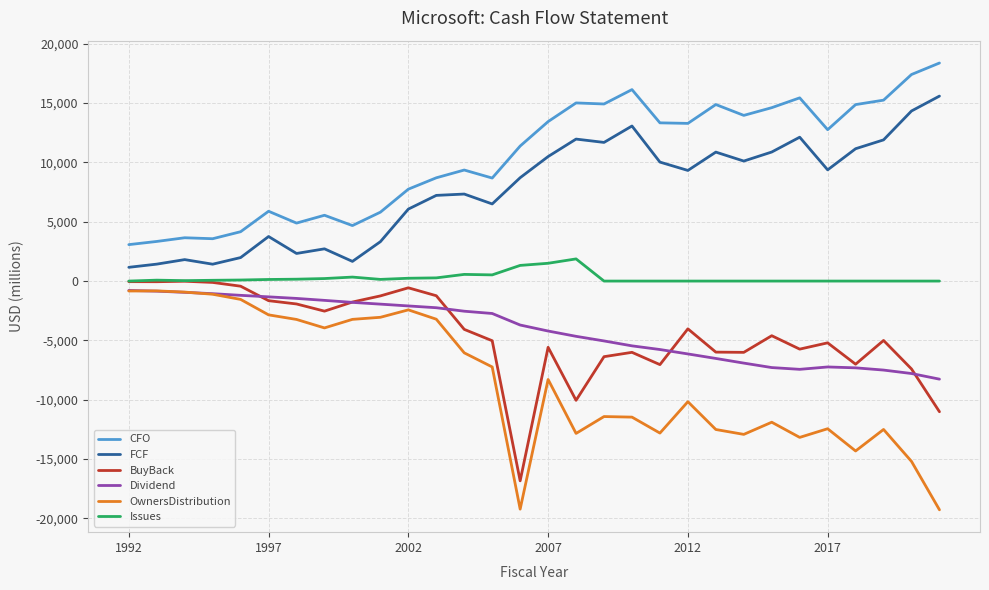

True or false: FCF and Issues intersect in this chart.

False